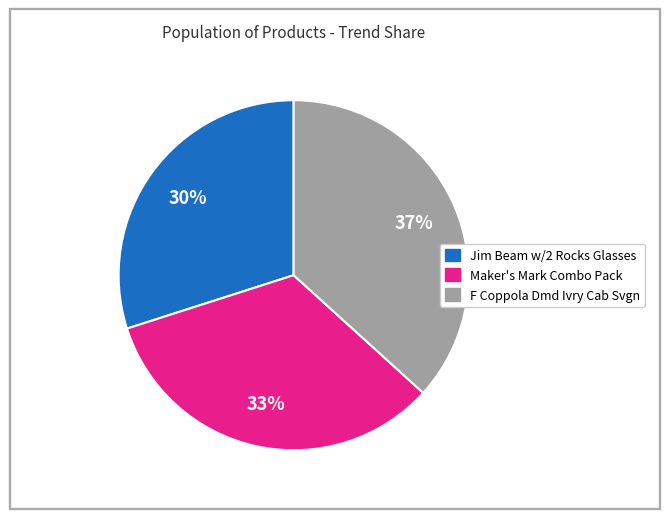

To the nearest percent, what is the average slice percentage?

33%